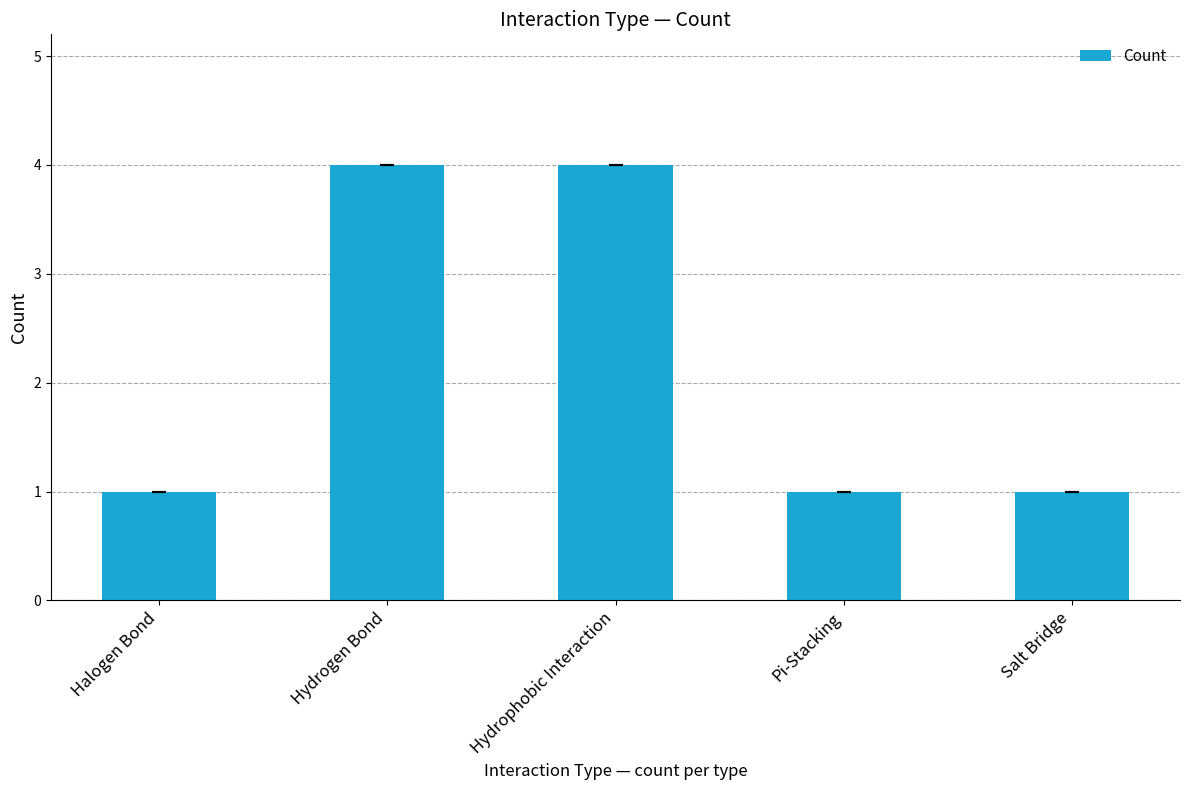

What is the difference between the values at Hydrophobic Interaction and Pi-Stacking?

3